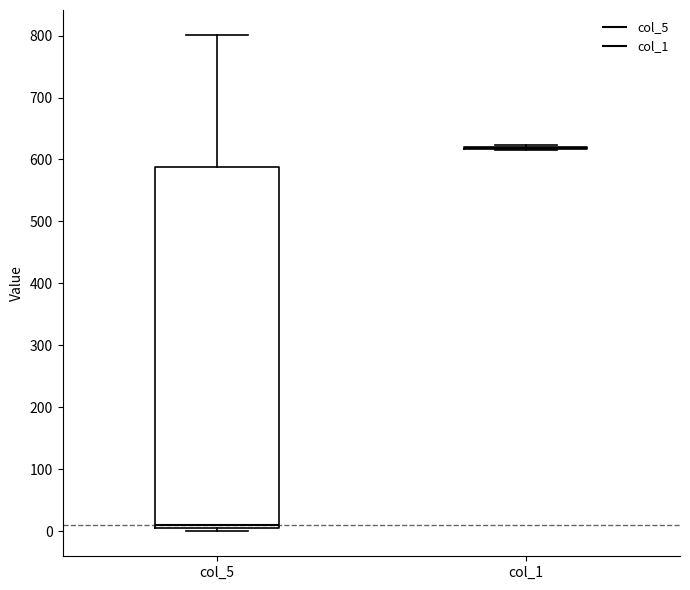

Comparing the boxes themselves (not the whiskers), which one is the tallest?

col_5